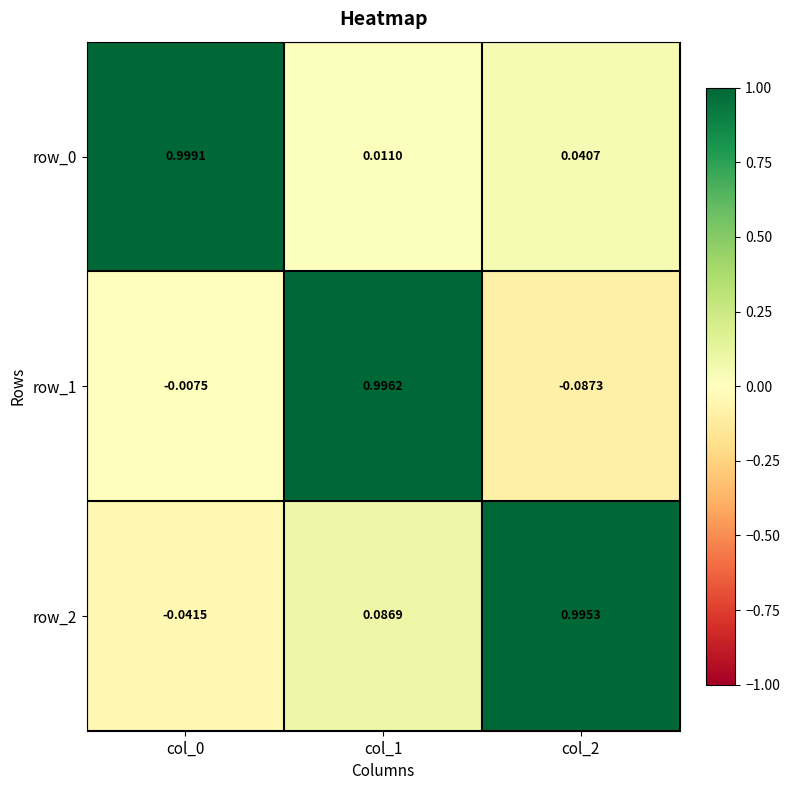

What is the sum of the row_1 values at col_2 and col_1?

0.9